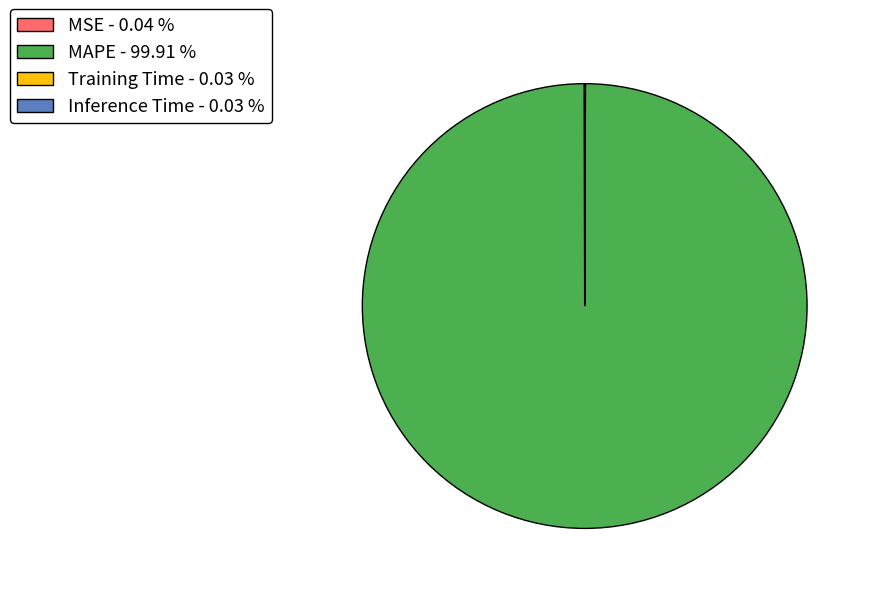

Is it true that MAPE is 100% of the pie?

True